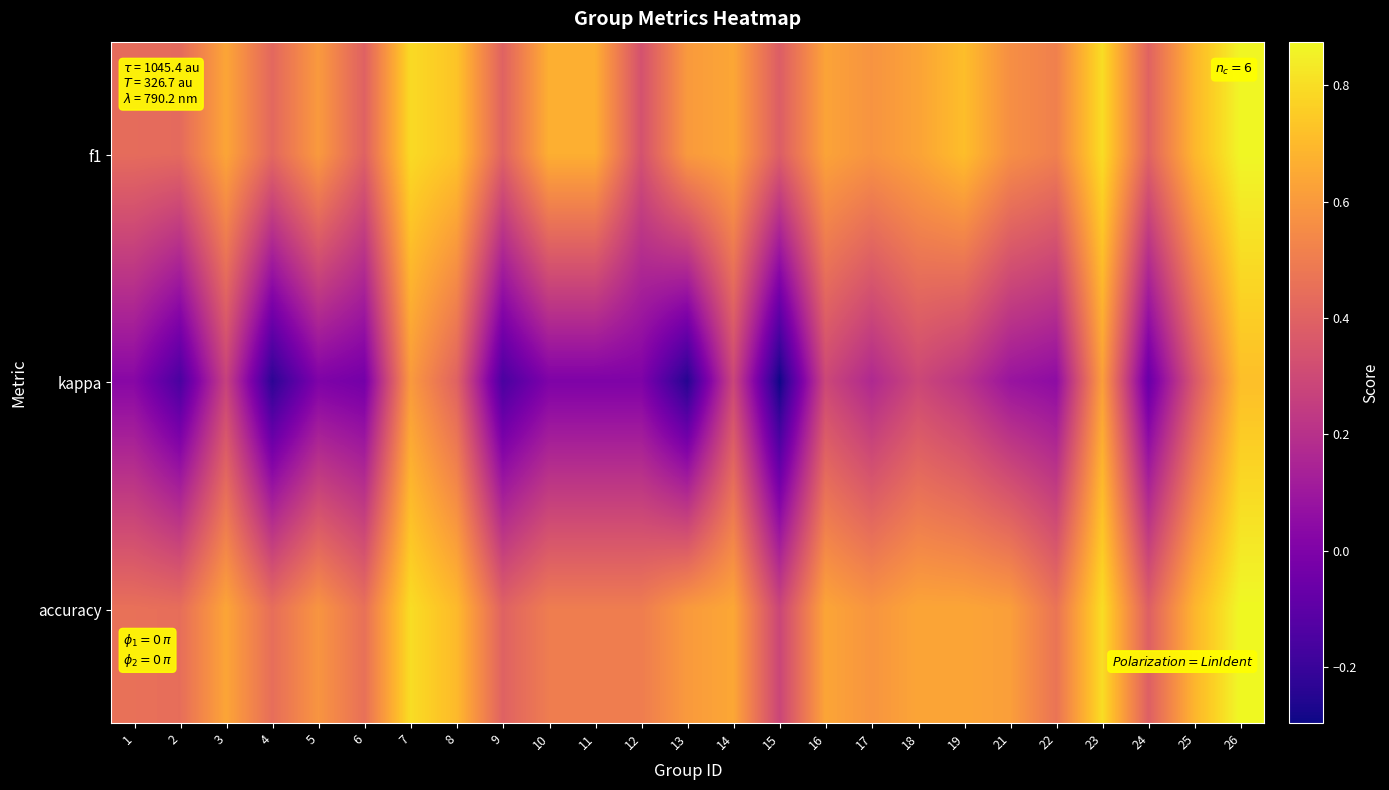

What is the total value across all series at 25?

1.7